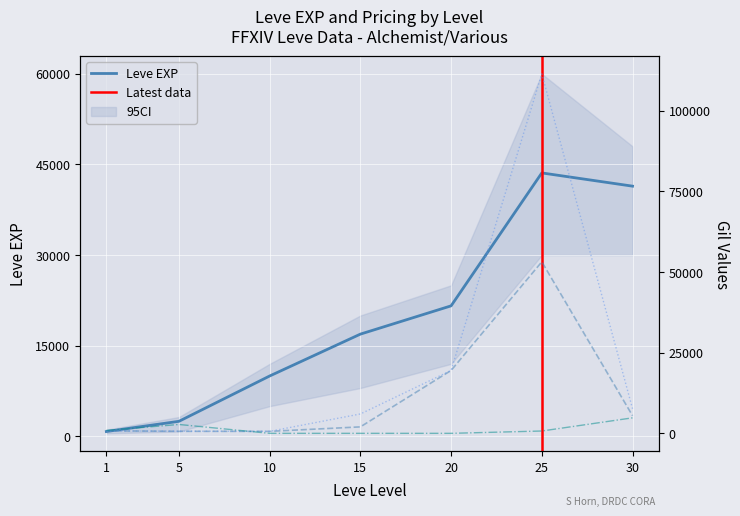

Is the value of LevePriceNQ at 20 greater than the value of Leve EXP at 25?

No